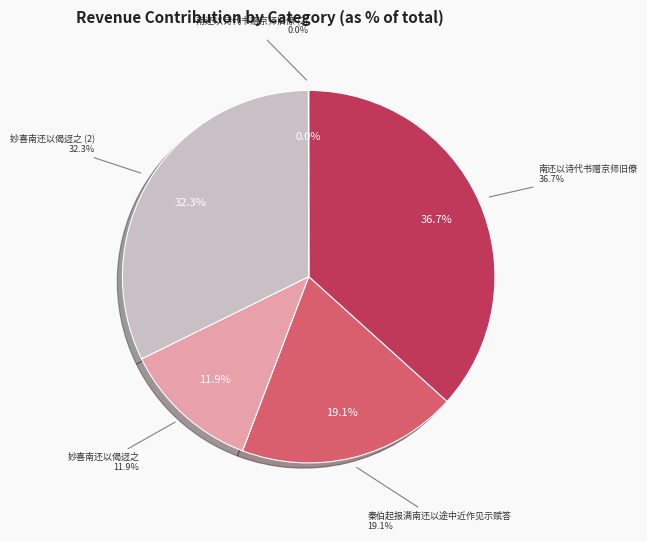

Which has a higher value, 南还以诗代书赠京师旧僚 or 妙喜南还以偈迓之?

南还以诗代书赠京师旧僚